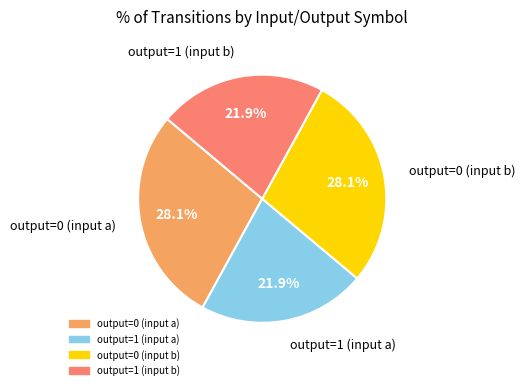

Is there any slice that represents more than half of the pie?

No